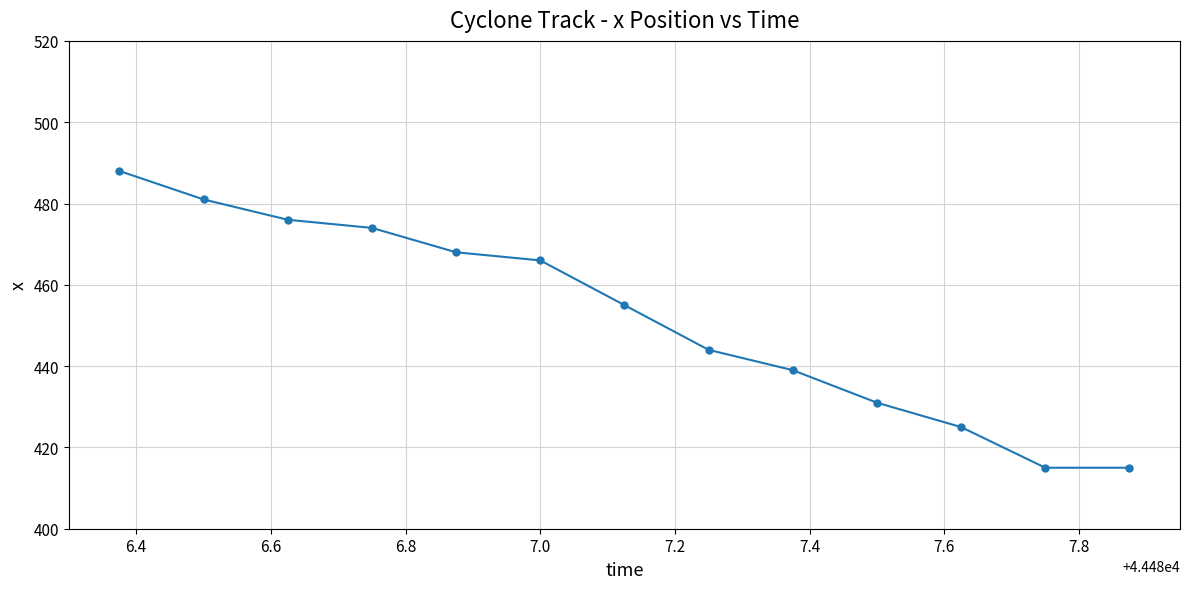

True or false: the data has more than 2 interior local peaks.

False